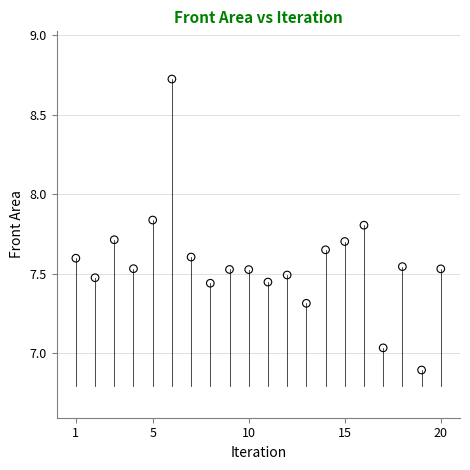

What is the range of X values (max minus min)?

19.0